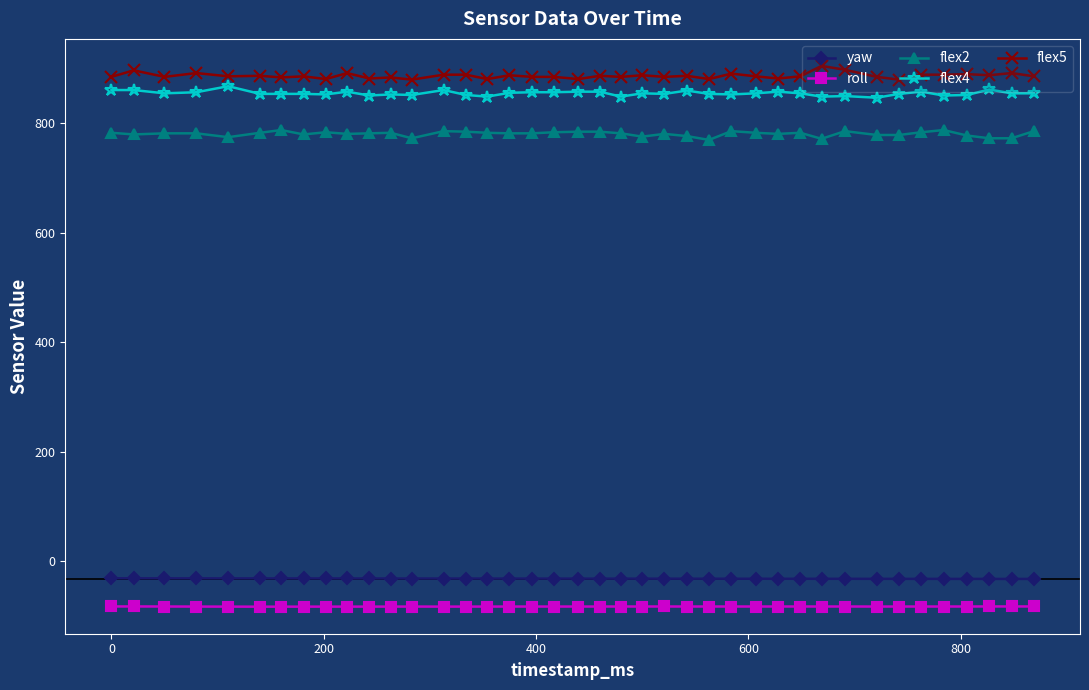

What is the value of the flex4 point at the 26th from the left?

853.0